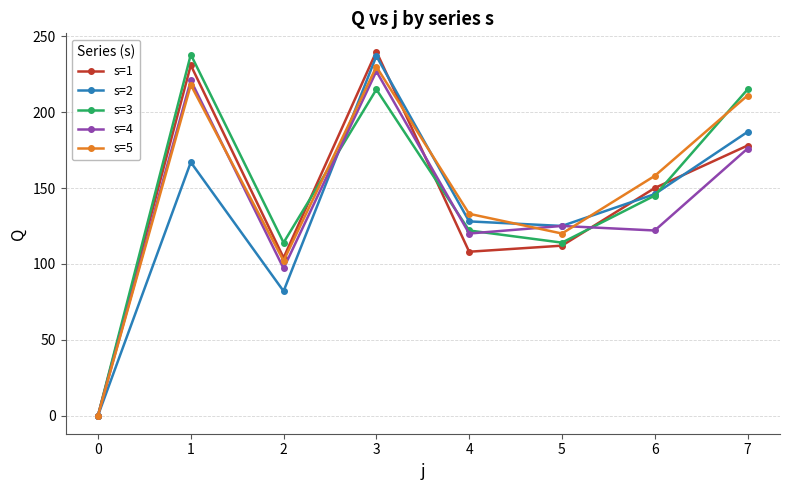

What is the value of the s=5 point at the 6th from the left?

120